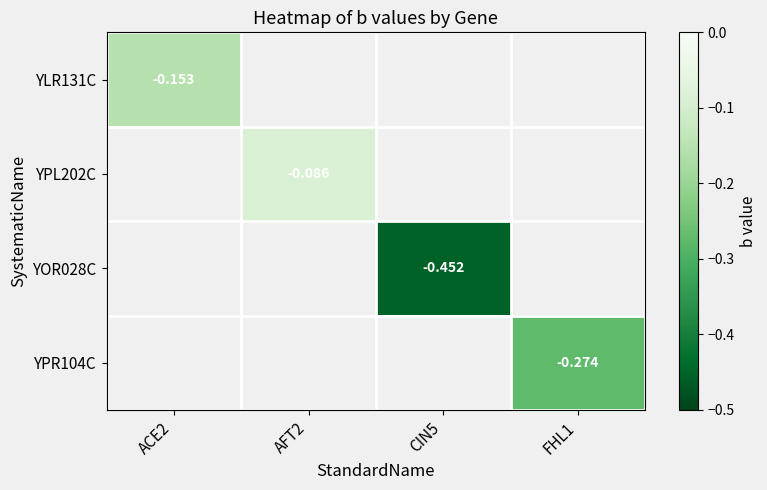

Which label corresponds to the largest value in the chart?

AFT2